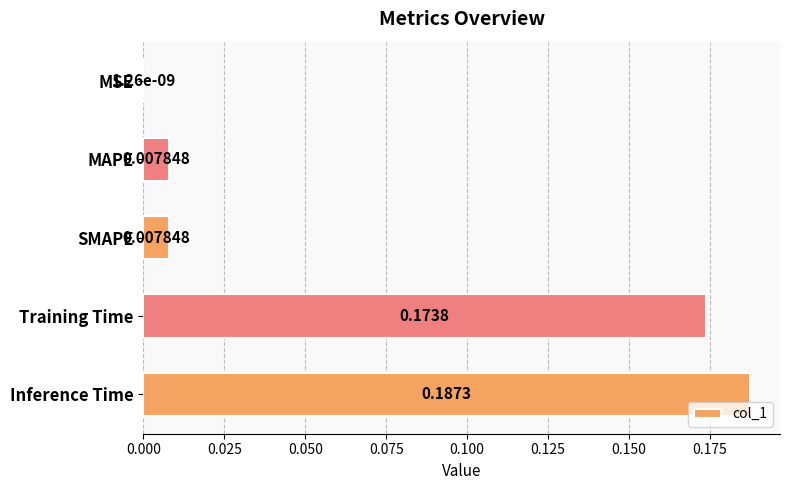

Between Training Time and MAPE, which is larger?

Training Time